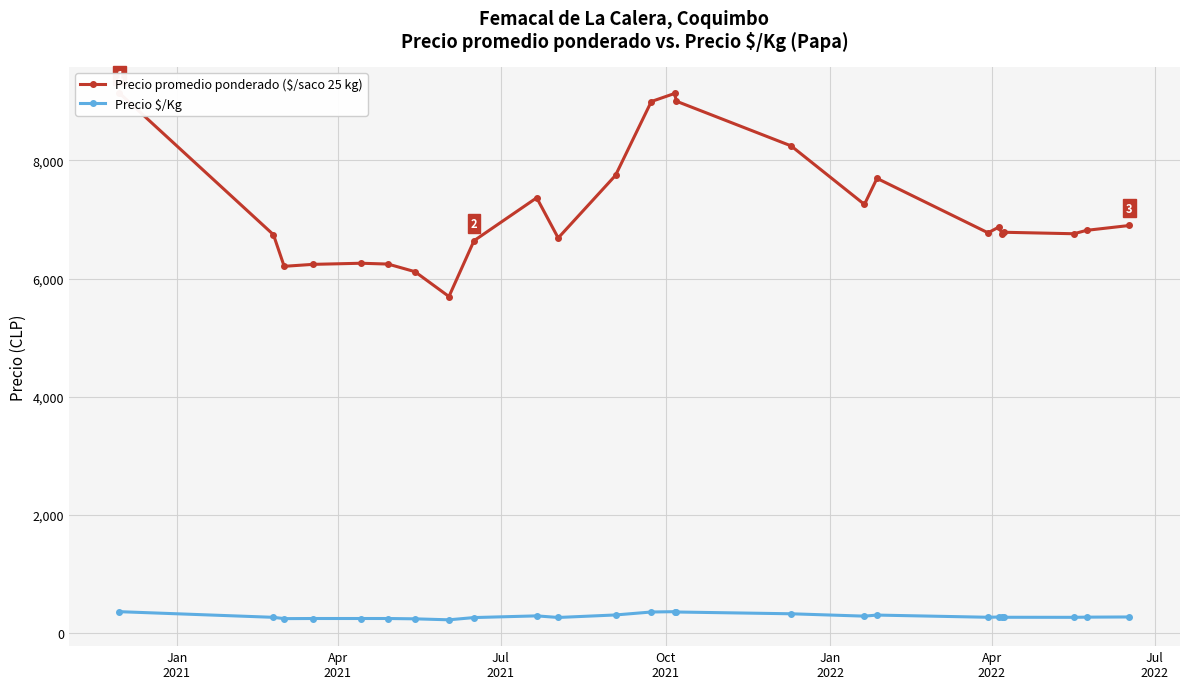

True or false: Precio $/Kg and Precio promedio ponderado ($/saco 25 kg) intersect in this chart.

False